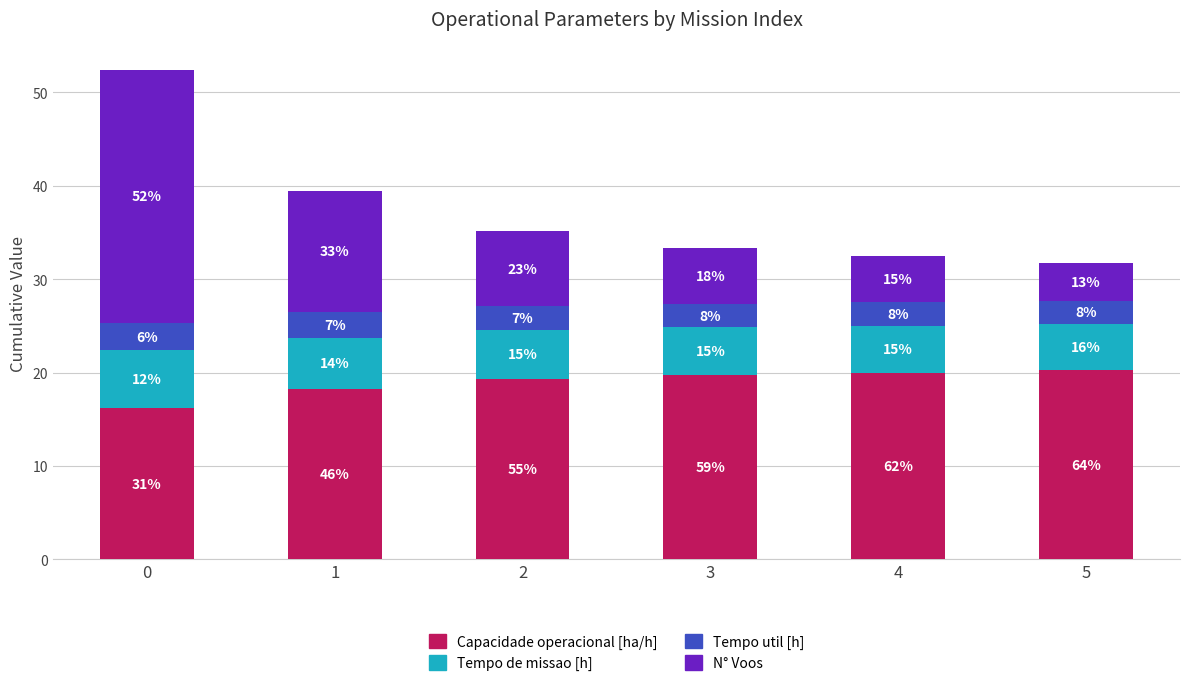

At how many categories does at least one series exceed 25?

1